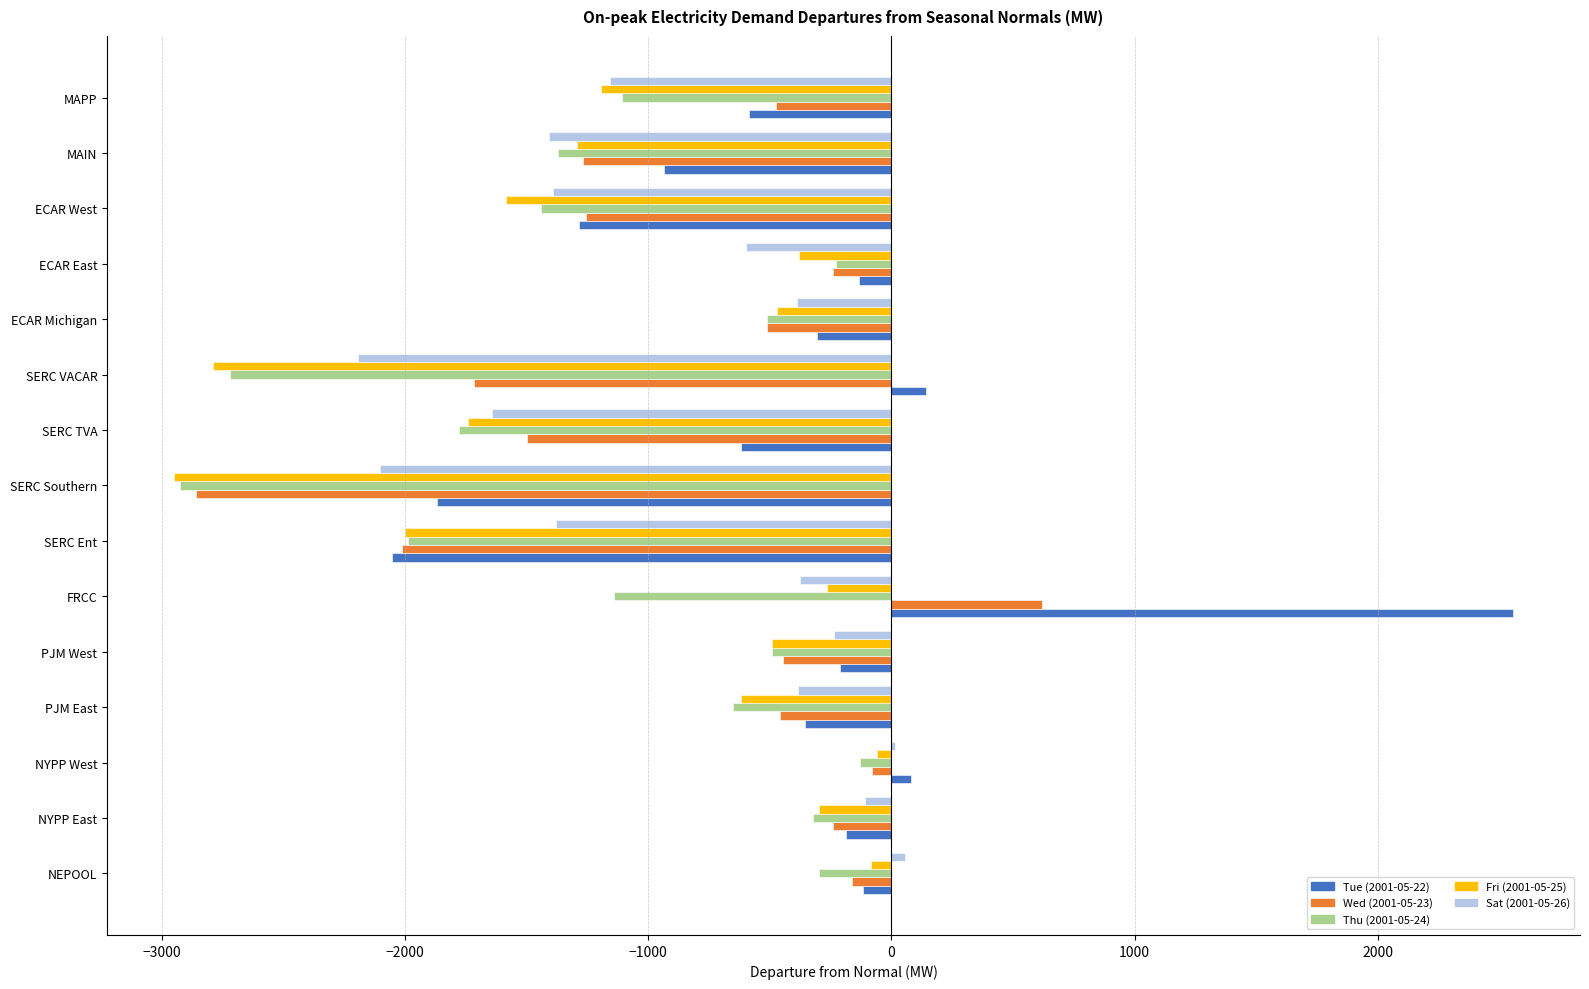

Is it true that Tue (2001-05-22) equals -618.9 at SERC TVA?

True